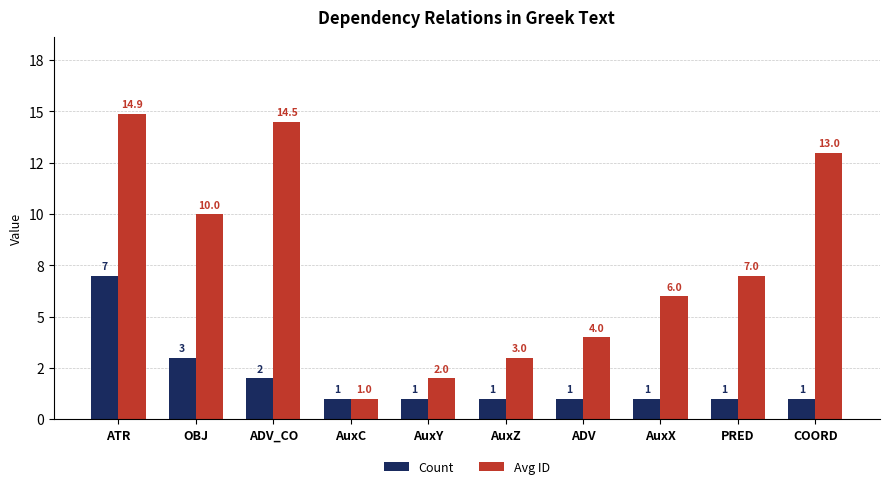

What are all the series names shown in the legend?

Count, Avg ID